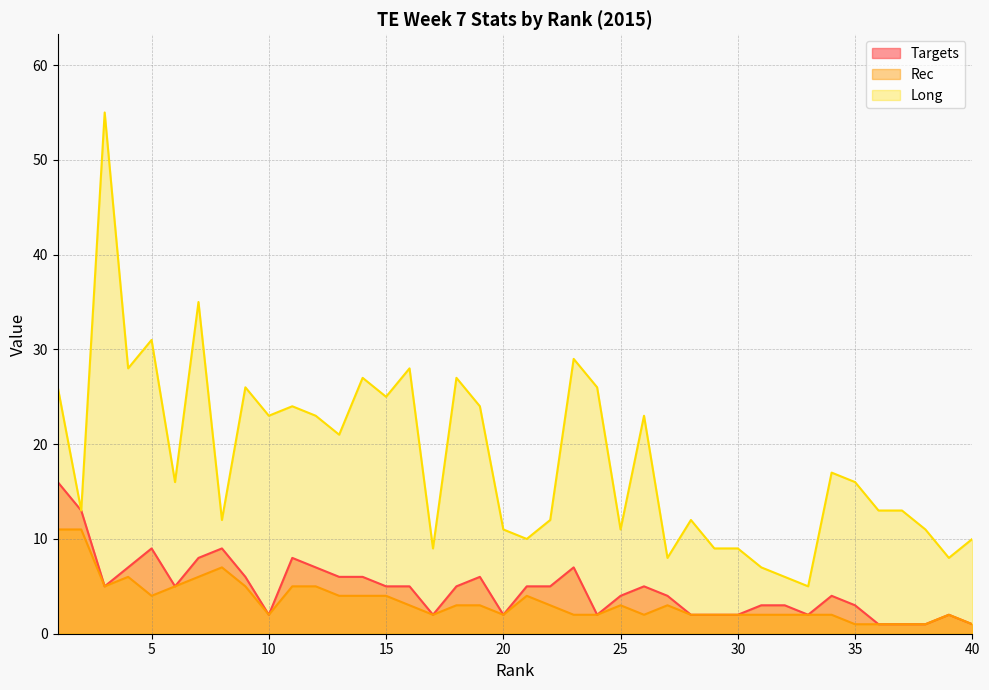

What is the greatest value displayed?

55